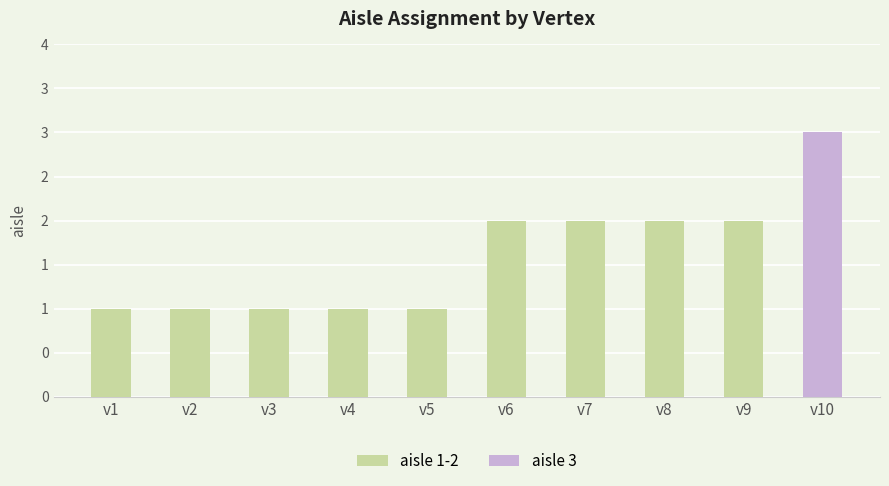

At which category does the chart reach its peak across all series?

v10